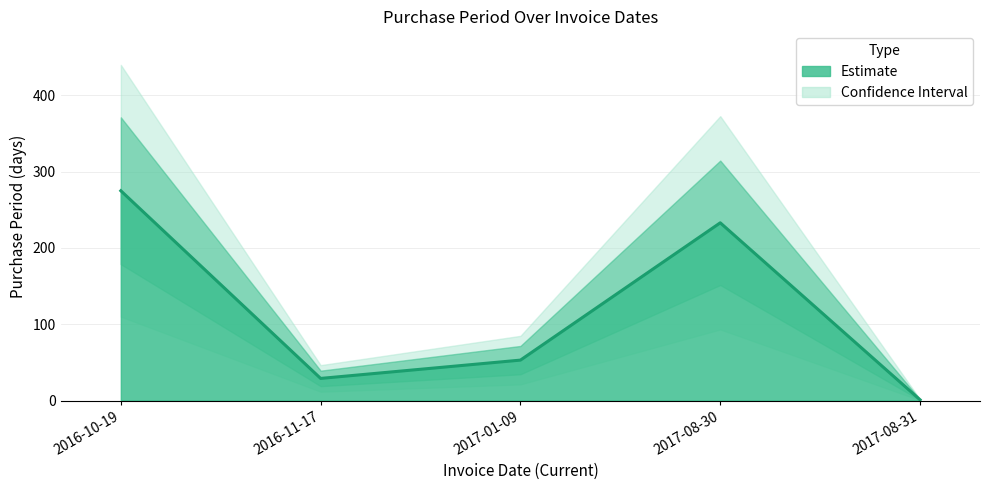

How many interior local valleys (lower than both neighbors) does the data have?

1